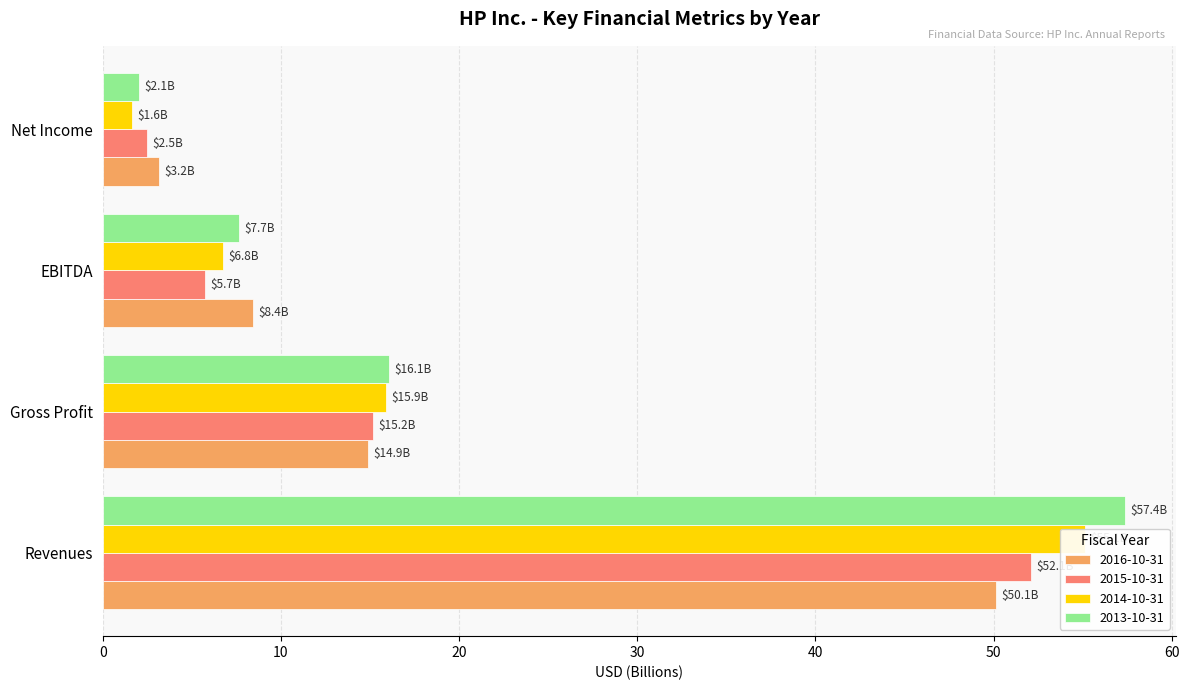

At which label does 2015-10-31 reach its minimum?

Net Income